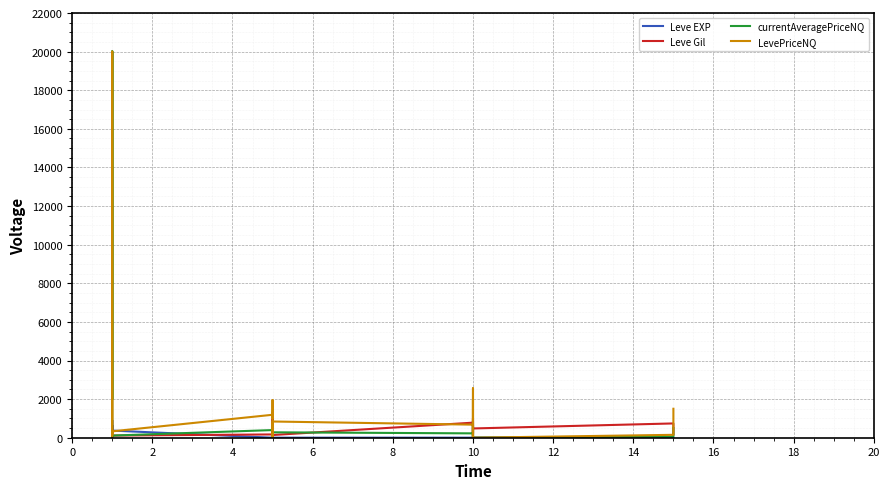

Which has a higher value, 16 or 14?

14